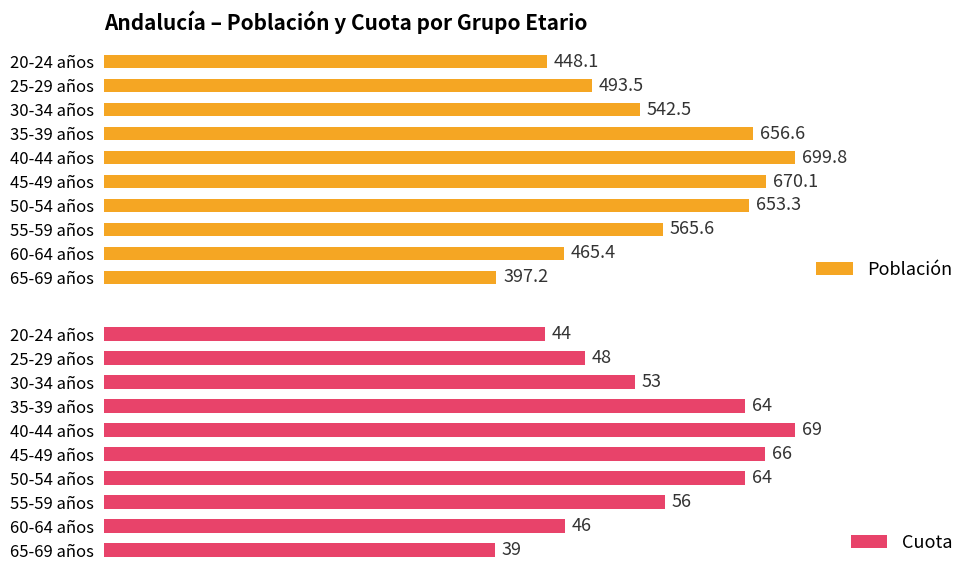

Where is Cuota nearest to the value 54?

30-34 años